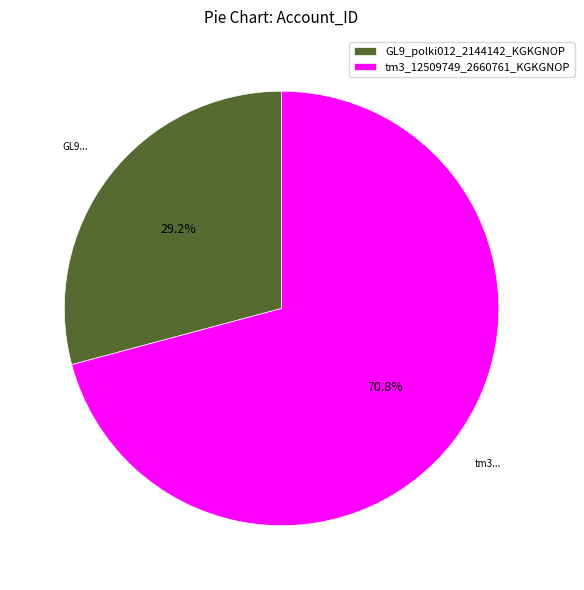

Count the number of slices in the pie.

2